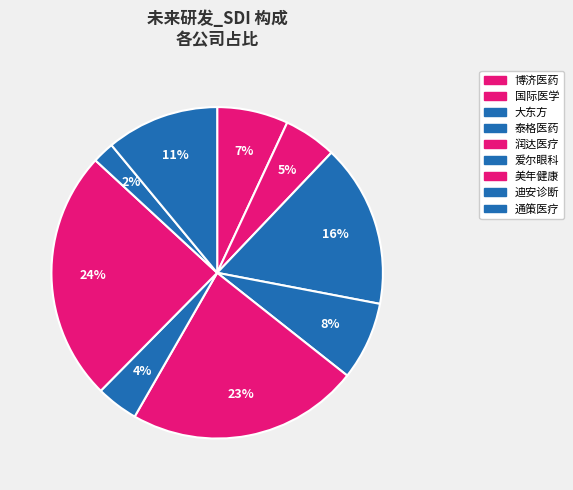

Which slice is the smallest?

迪安诊断